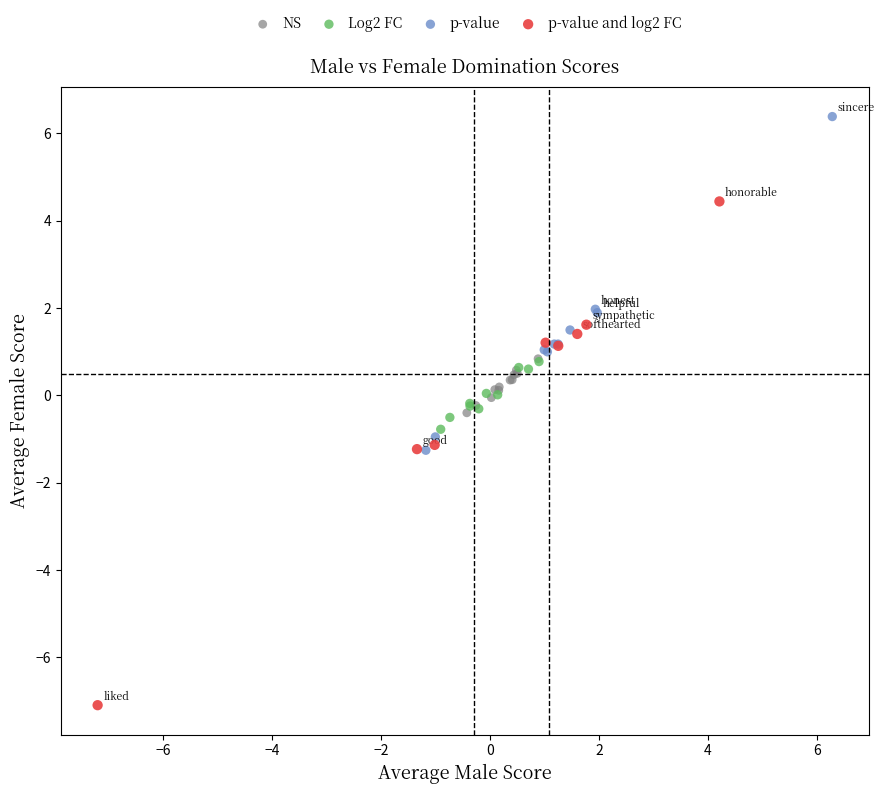

Which series contains the lowest Y value?

p-value and log2 FC